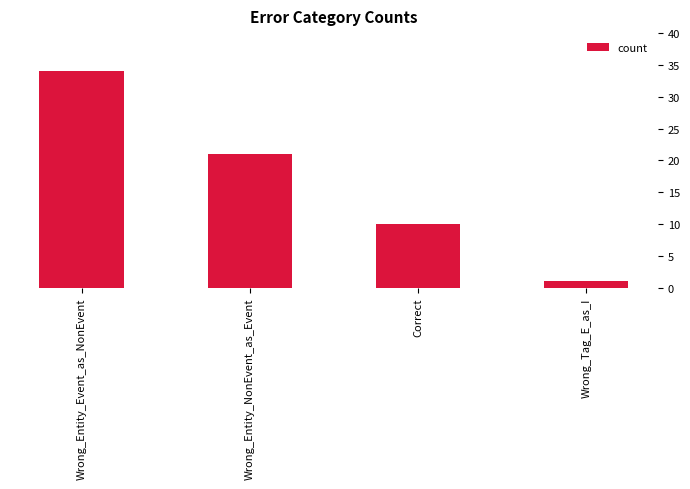

Is it true that the value at Wrong_Entity_Event_as_NonEvent is 44?

False